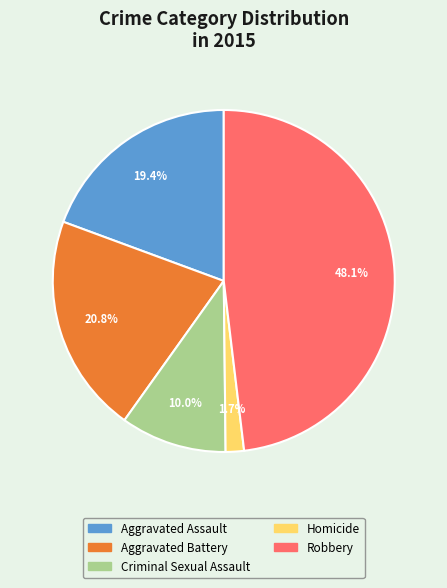

What is the smallest slice in the pie chart?

Homicide